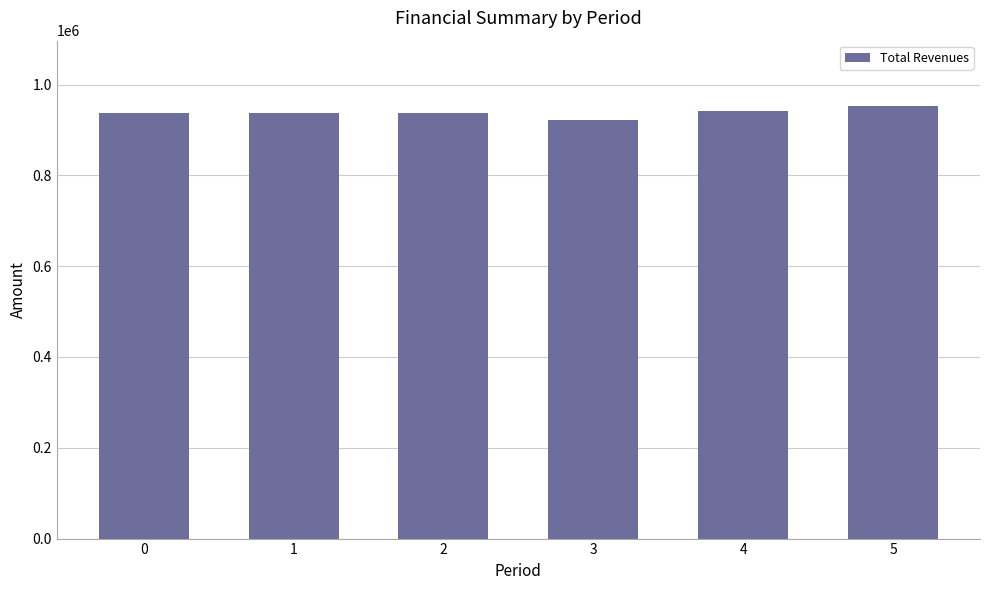

What is the approximate value at 4?

941503.5